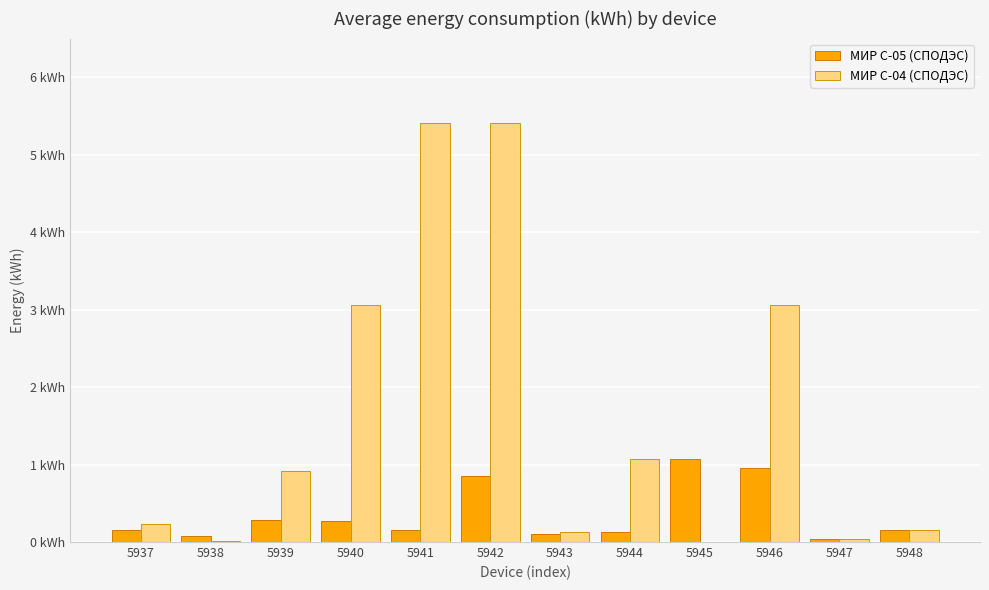

What are all the series names shown in the legend?

МИР С-05 (СПОДЭС), МИР С-04 (СПОДЭС)